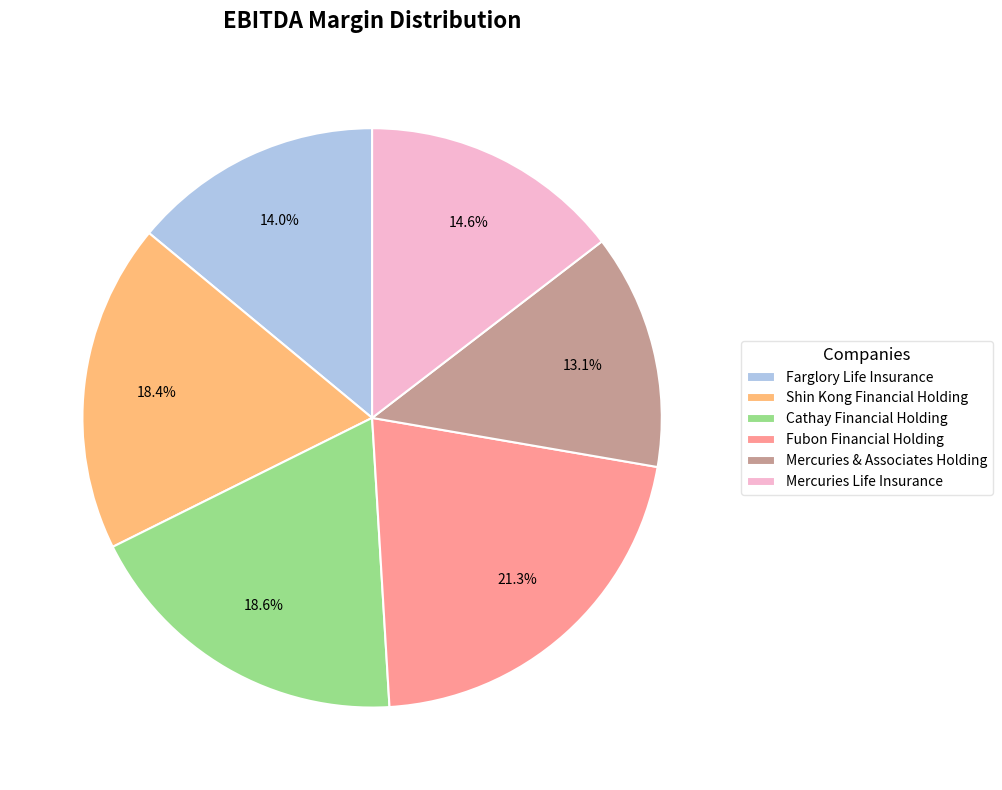

What portion of the pie excludes Cathay Financial Holding?

81.4%